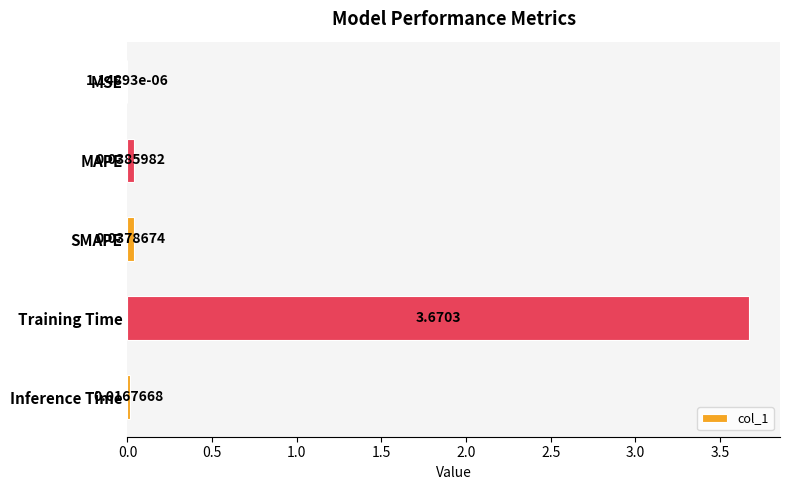

At which label is the value closest to 1?

MAPE